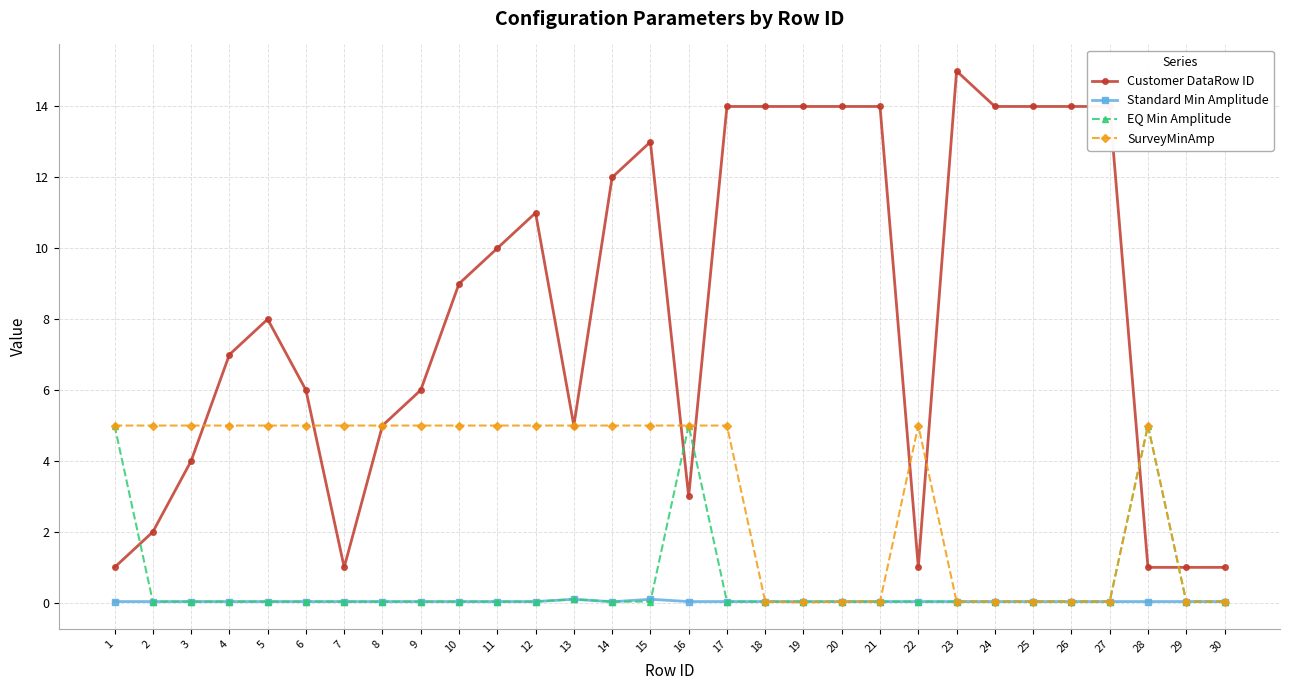

How many distinct data groups are displayed?

4